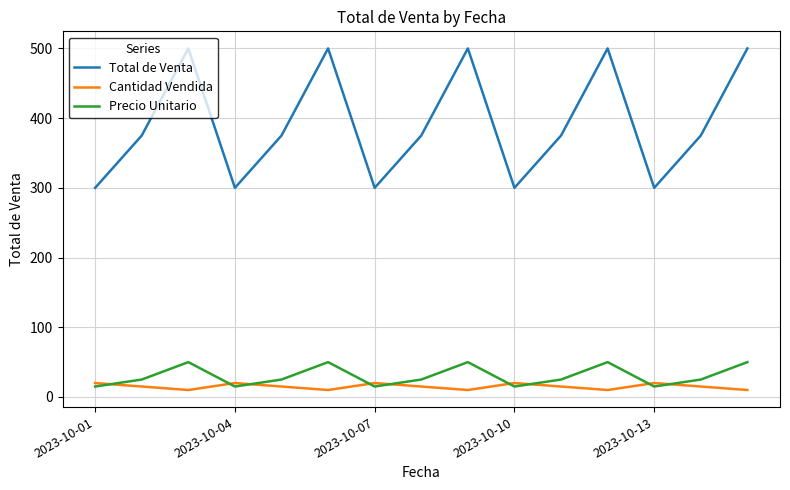

Rank the series by their maximum value, from highest to lowest.

Total de Venta, Precio Unitario, Cantidad Vendida